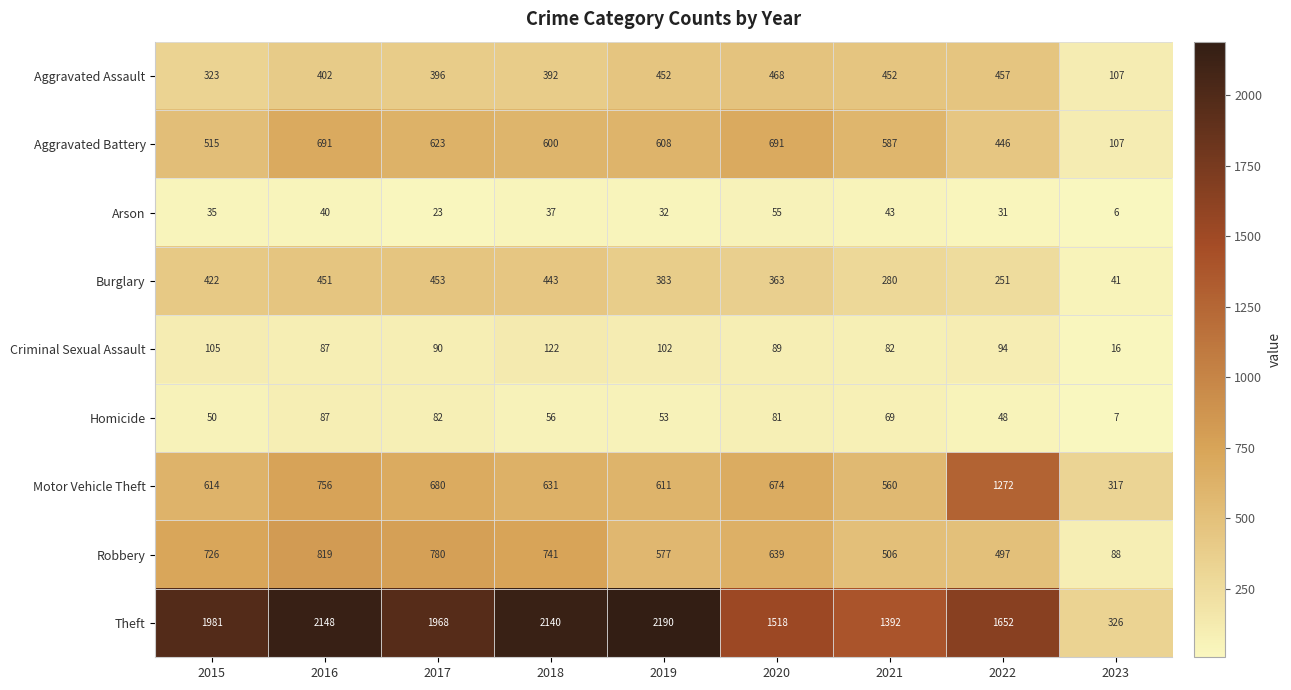

What is the total value across all series at 2017?

5095